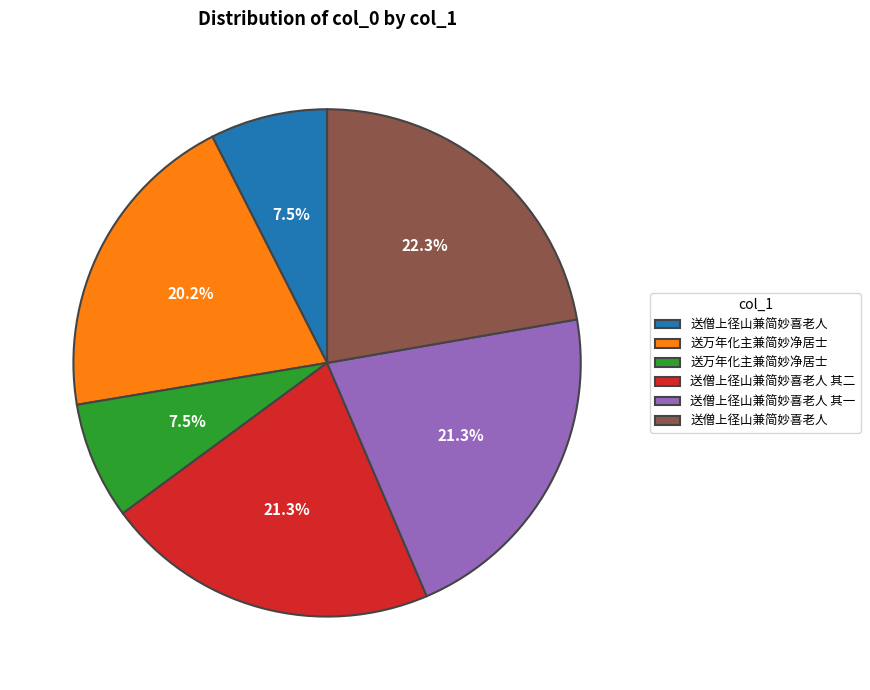

Is there a majority slice in this chart?

No